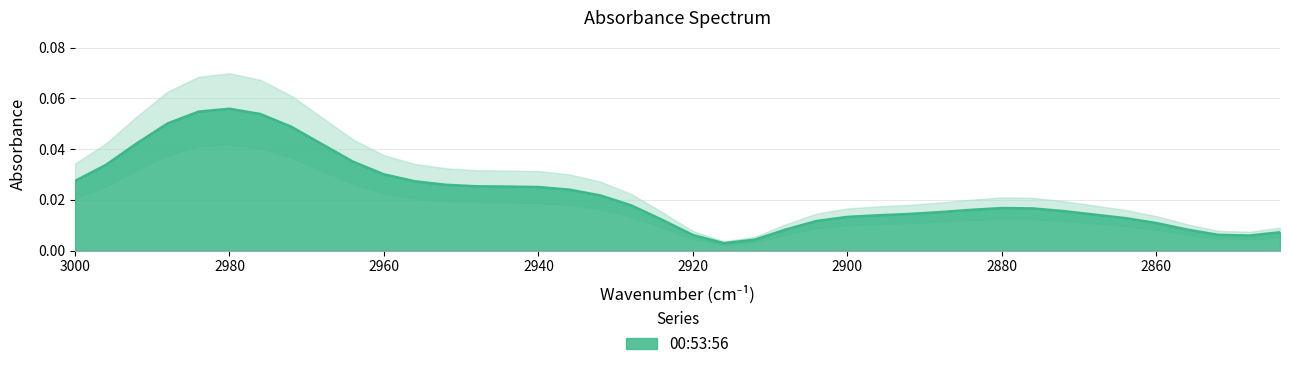

True or false: the data has more than 0 interior local peaks.

True